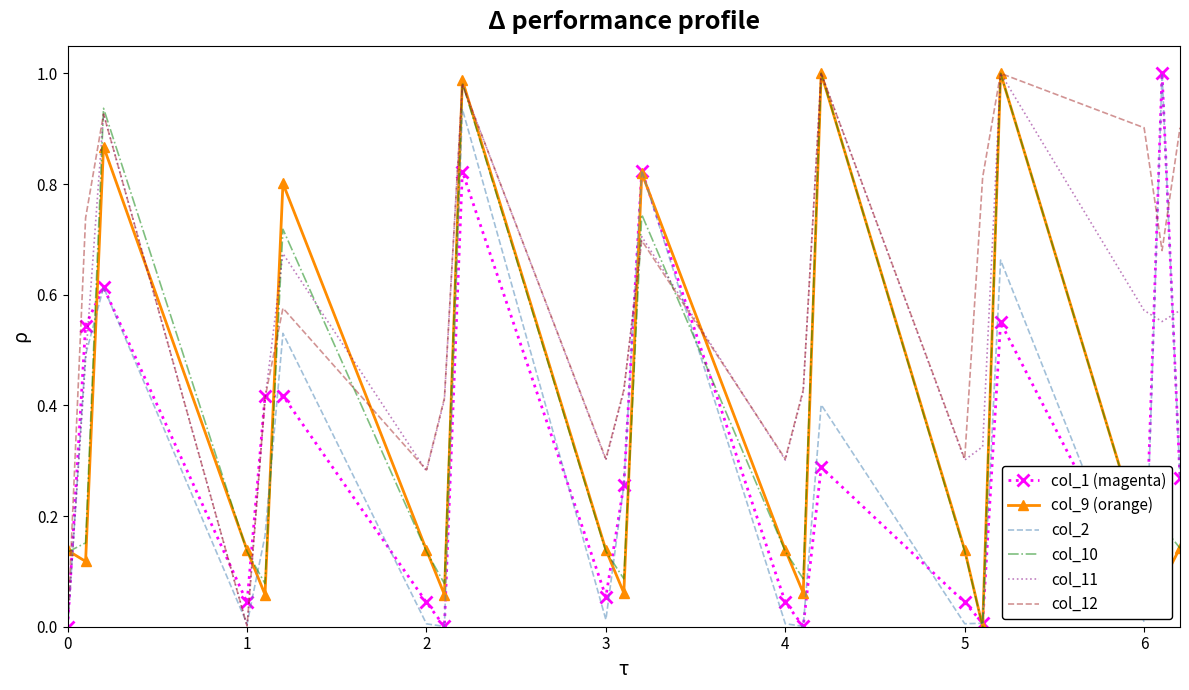

Which series has the largest total across all categories?

col_12